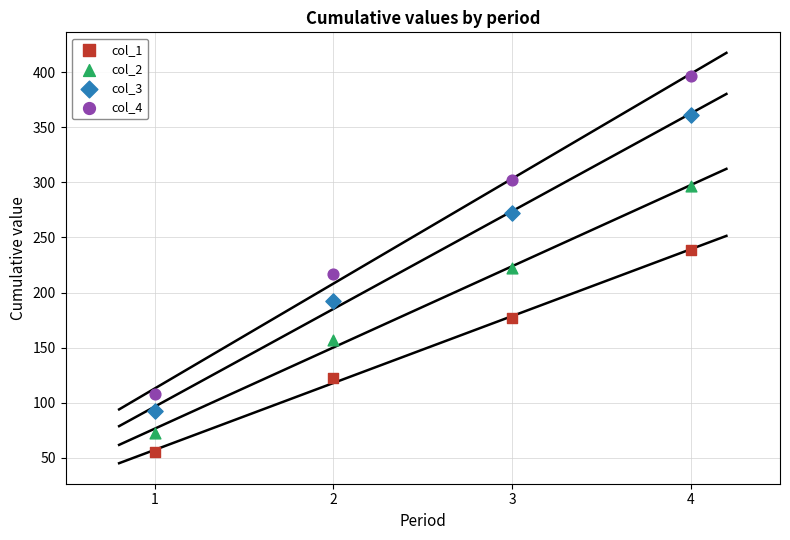

In the col_3 series, what Y value is closest to 227?

192.0